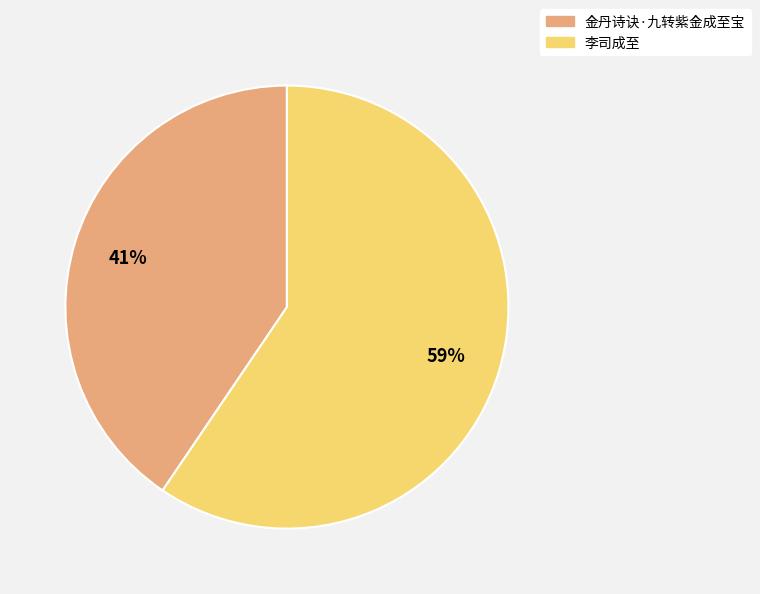

Does 金丹诗诀·九转紫金成至宝 represent more than half of the total?

No